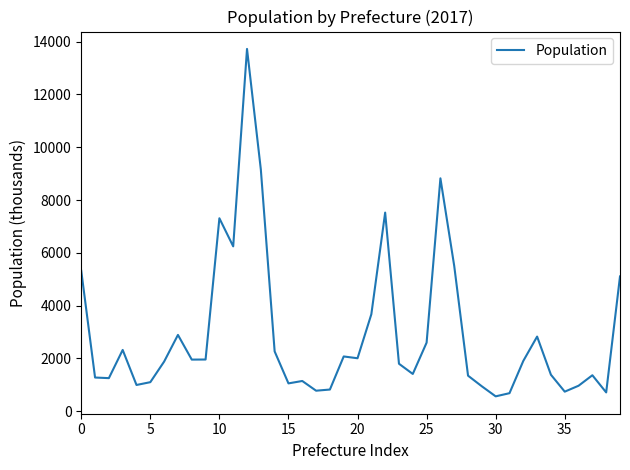

Count the number of categories in the chart.

40